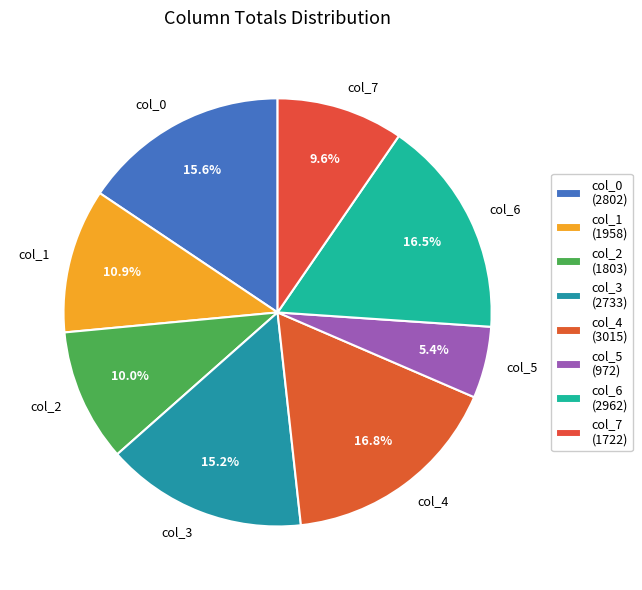

Combined, do col_2 and col_6 account for over 50%?

No